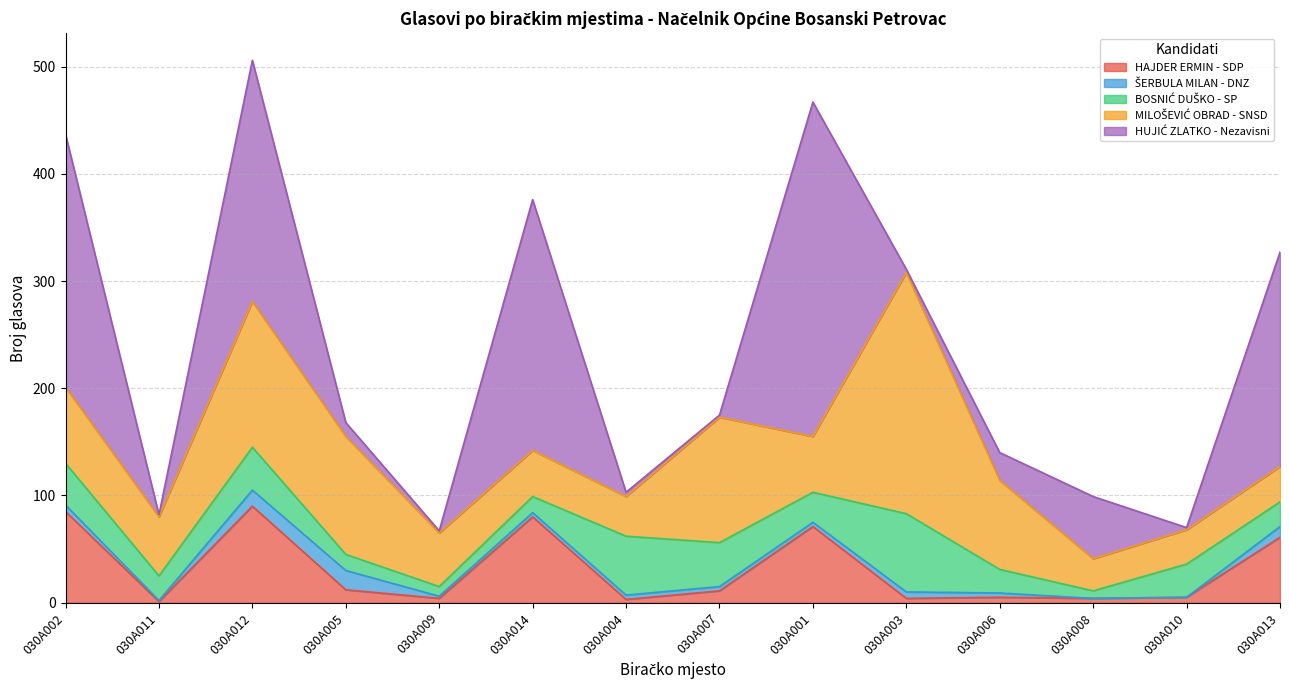

At which category does the chart reach its minimum across all series?

030A008